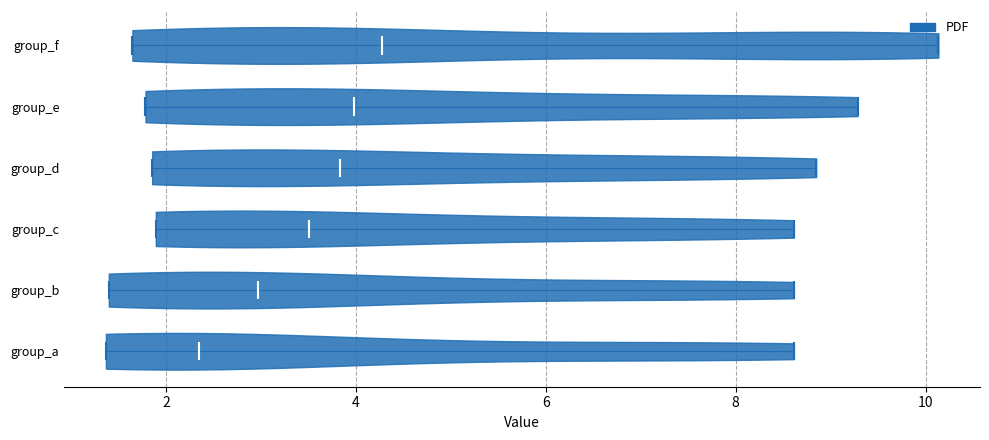

Reading bottom to top, read every violin against the x-axis: where its median line is, and the lowest and highest points it reaches. The values are not printed on the chart, so give them approximately, as read against the axis.

group_a: median line 2.4, lowest point 1.4, highest point 8.6
group_b: median line 3.0, lowest point 1.4, highest point 8.6
group_c: median line 3.6, lowest point 1.8, highest point 8.6
group_d: median line 3.8, lowest point 1.8, highest point 8.8
group_e: median line 4.0, lowest point 1.8, highest point 9.2
group_f: median line 4.2, lowest point 1.6, highest point 10.2